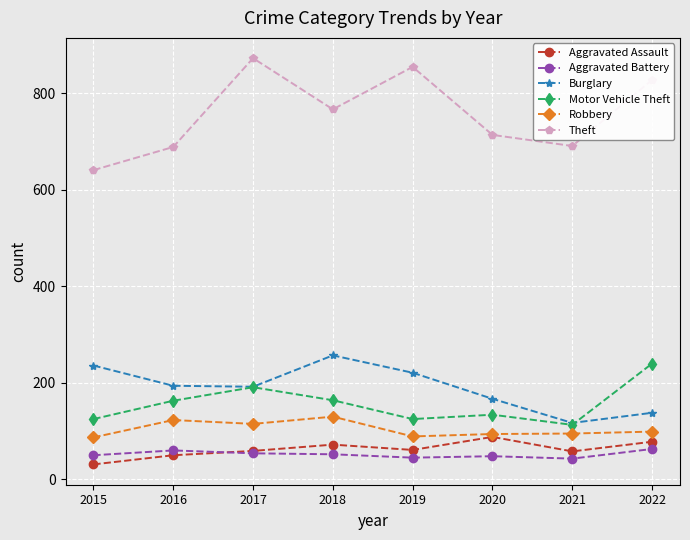

What is the sum of all Robbery values?

832